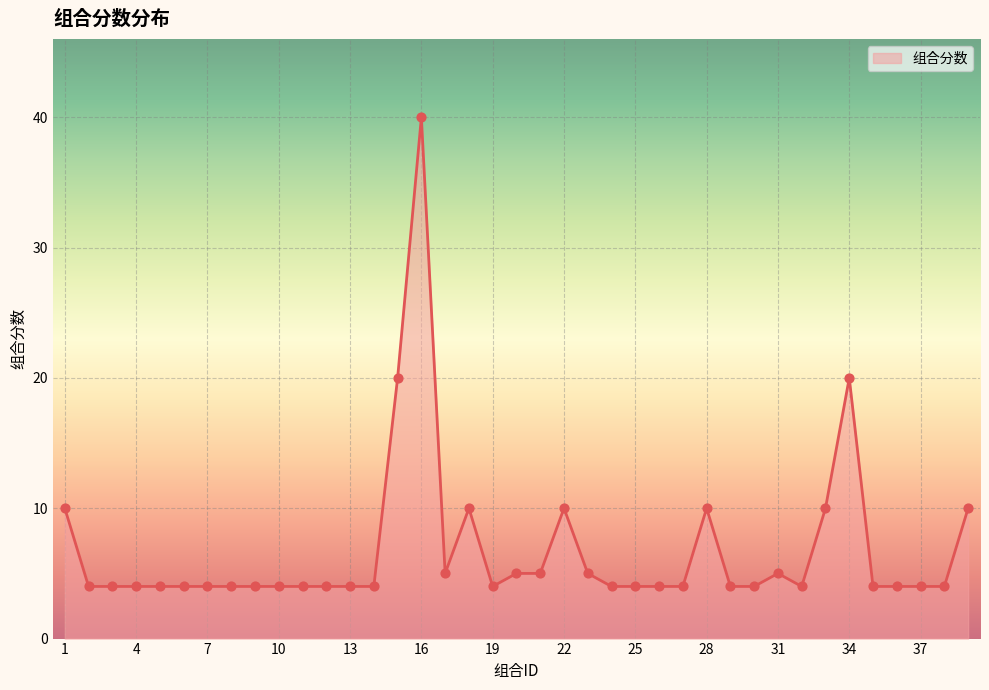

What is the greatest value displayed?

40